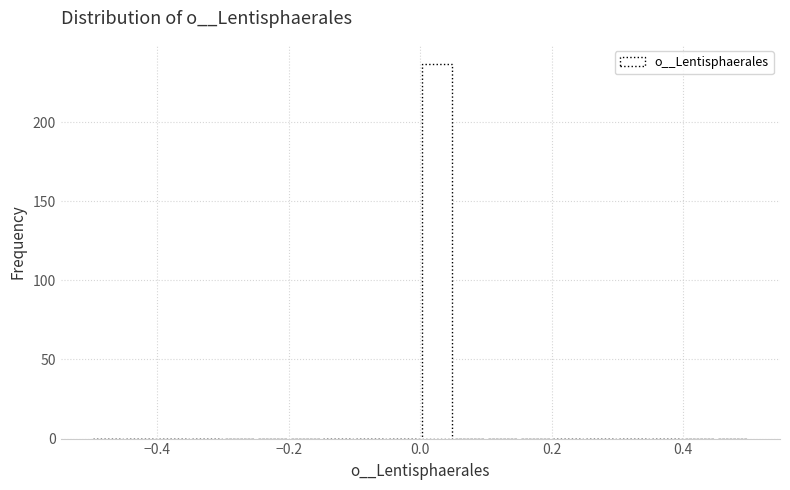

Read against the x-axis, roughly where is the centre of the tallest bar?

0.02